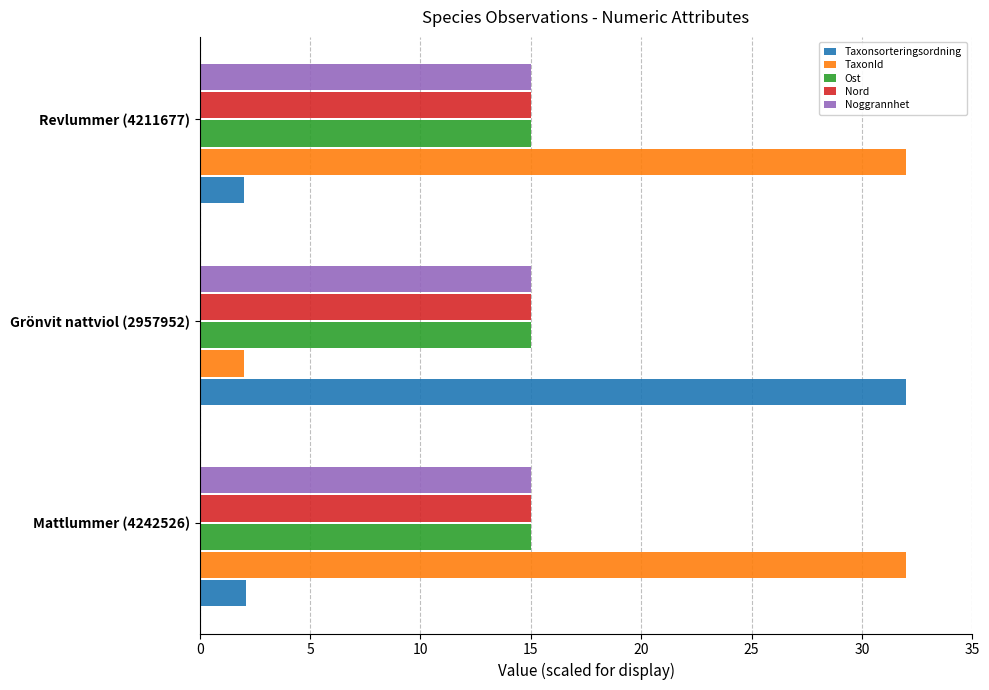

What is the lowest value of the TaxonId series?

2.0